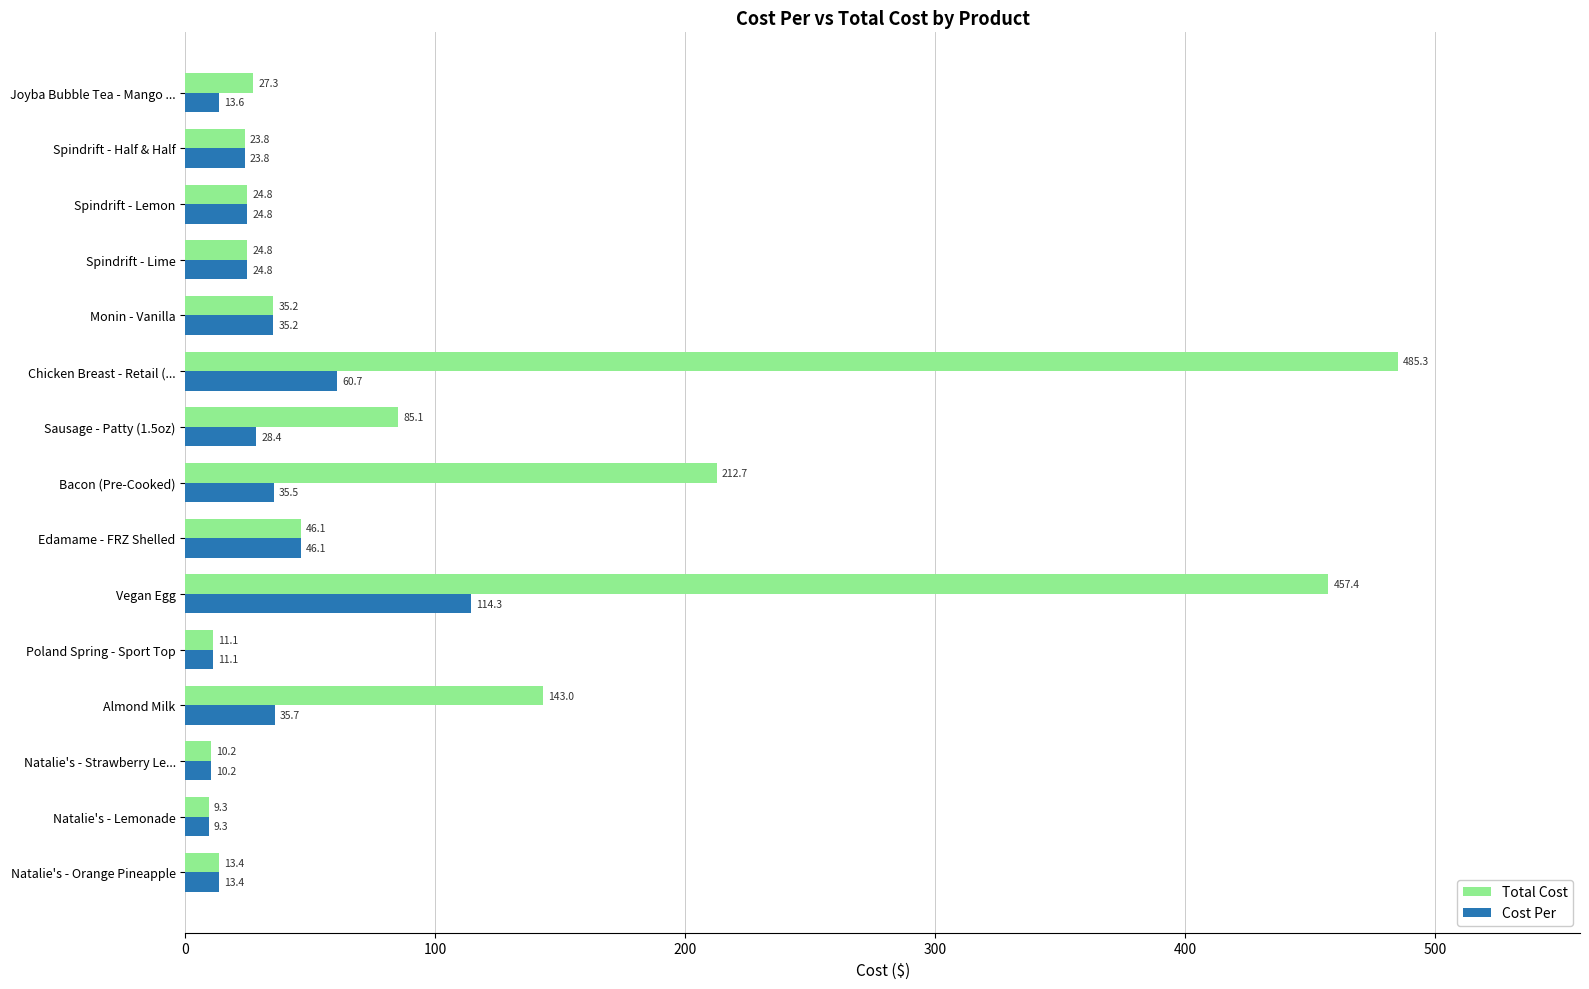

Is it true that Cost Per equals 35.2 at Monin - Vanilla?

True